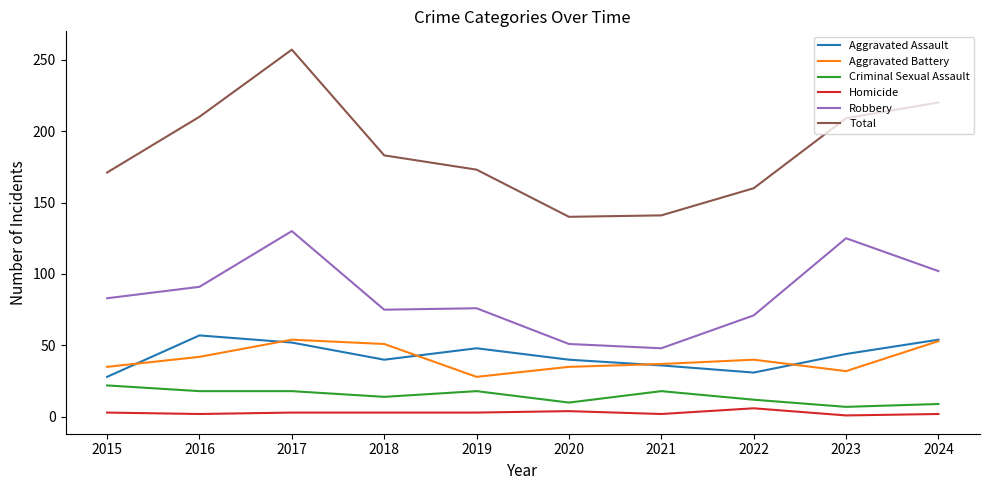

What are all the series names shown in the legend?

Aggravated Assault, Aggravated Battery, Criminal Sexual Assault, Homicide, Robbery, Total